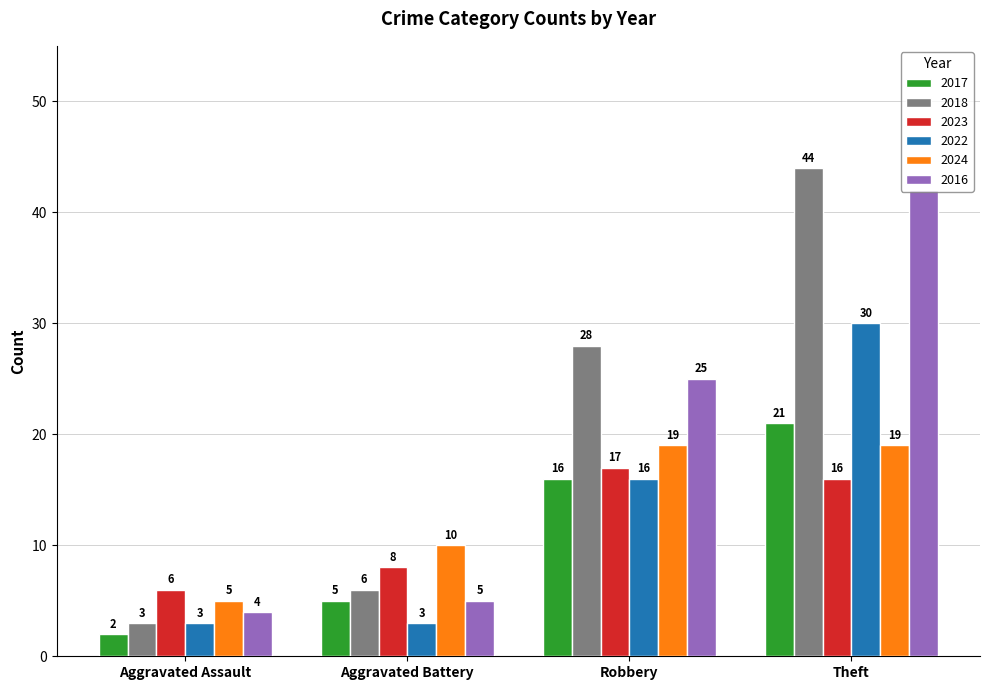

Are the bars horizontal?

No